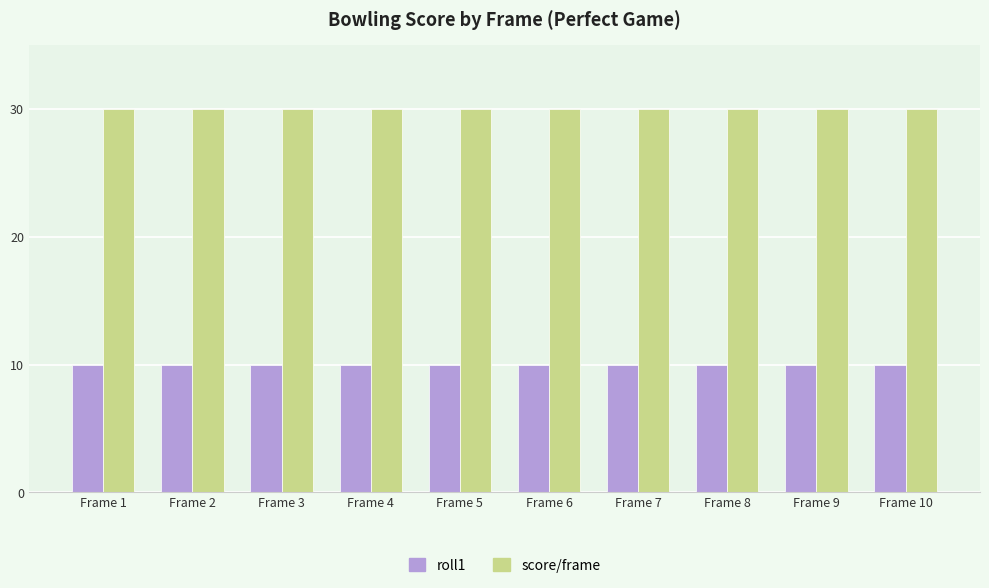

Is the value of roll1 at Frame 6 greater than the value of score/frame at Frame 8?

No